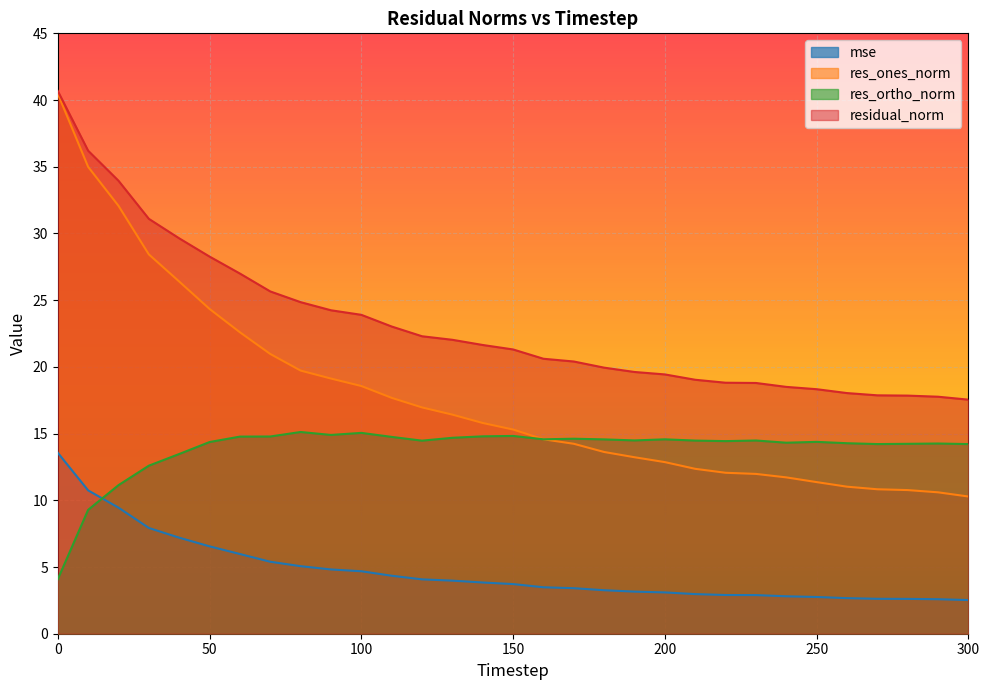

Where do mse and res_ortho_norm first cross each other?

10 and 20